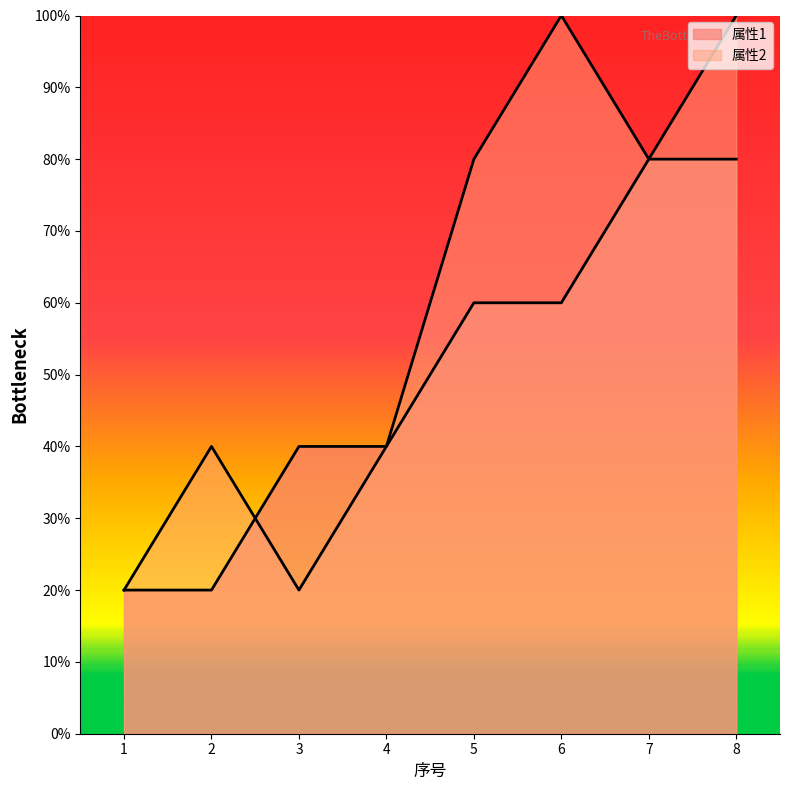

At which label does 属性1 reach its minimum?

1